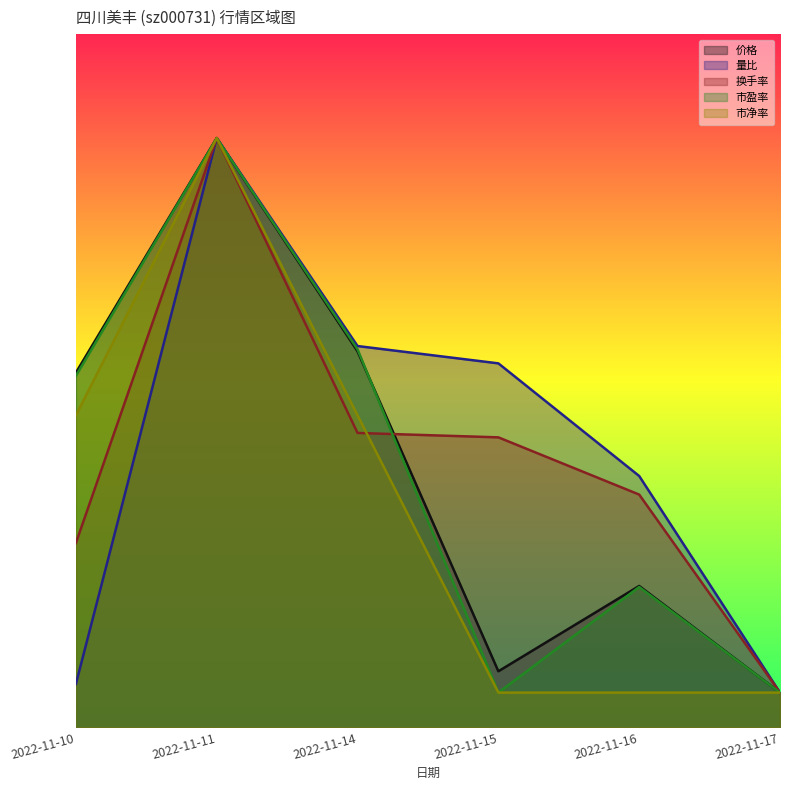

True or false: 市盈率 has a value of 7.9 at 2022-11-10.

False